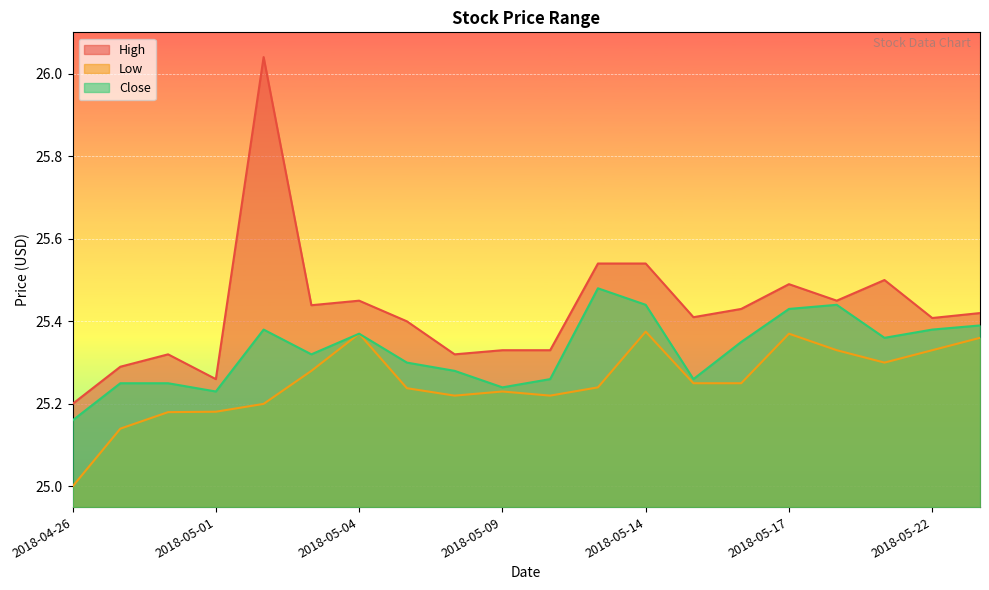

How many lines are shown in the chart?

3